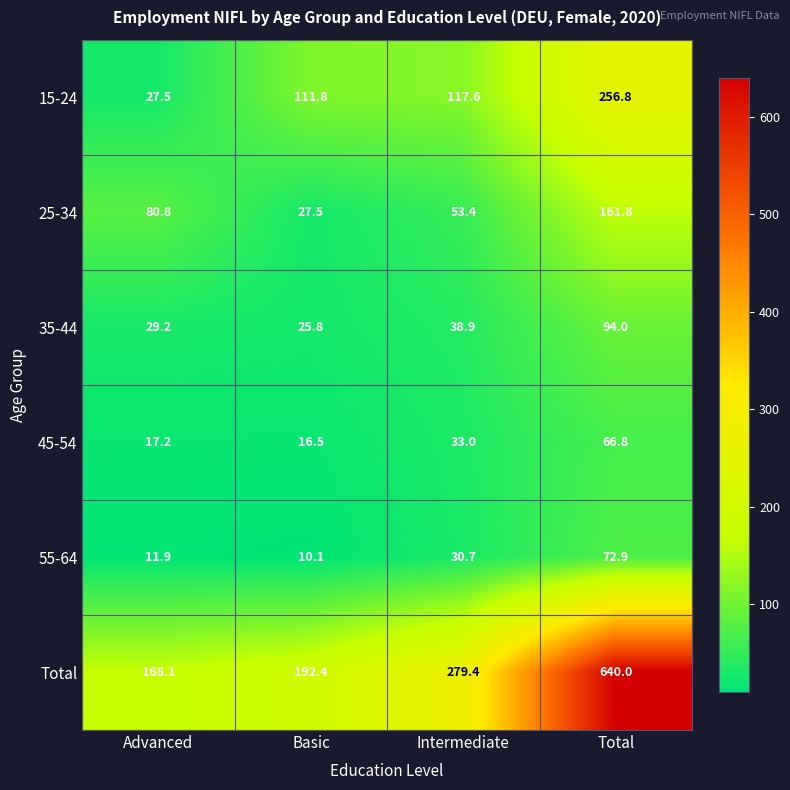

At how many categories does at least one series exceed 164?

4